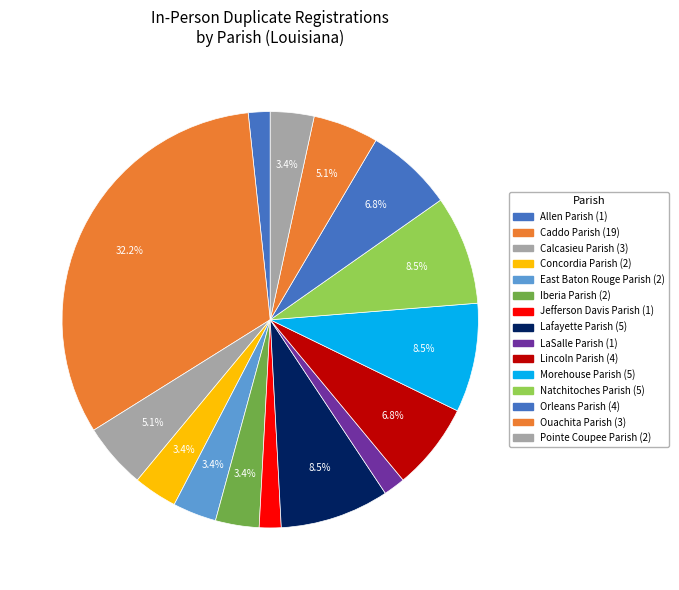

Is there any slice that represents more than half of the pie?

No